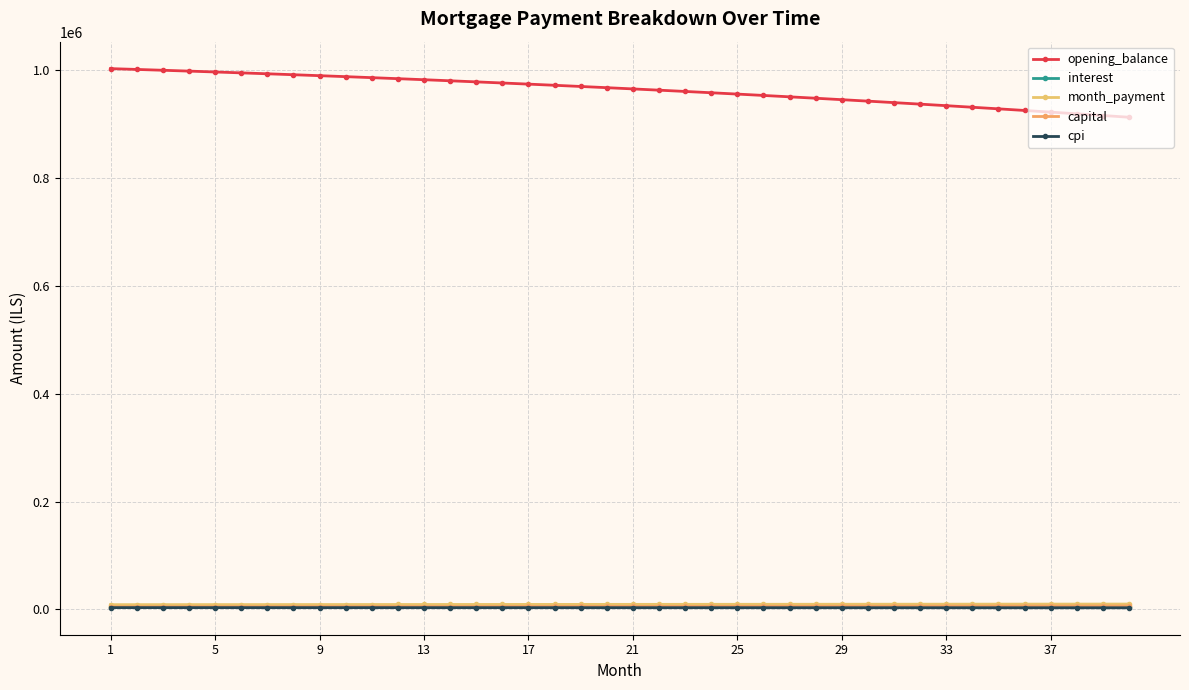

Does the chart have visible grid lines?

Yes